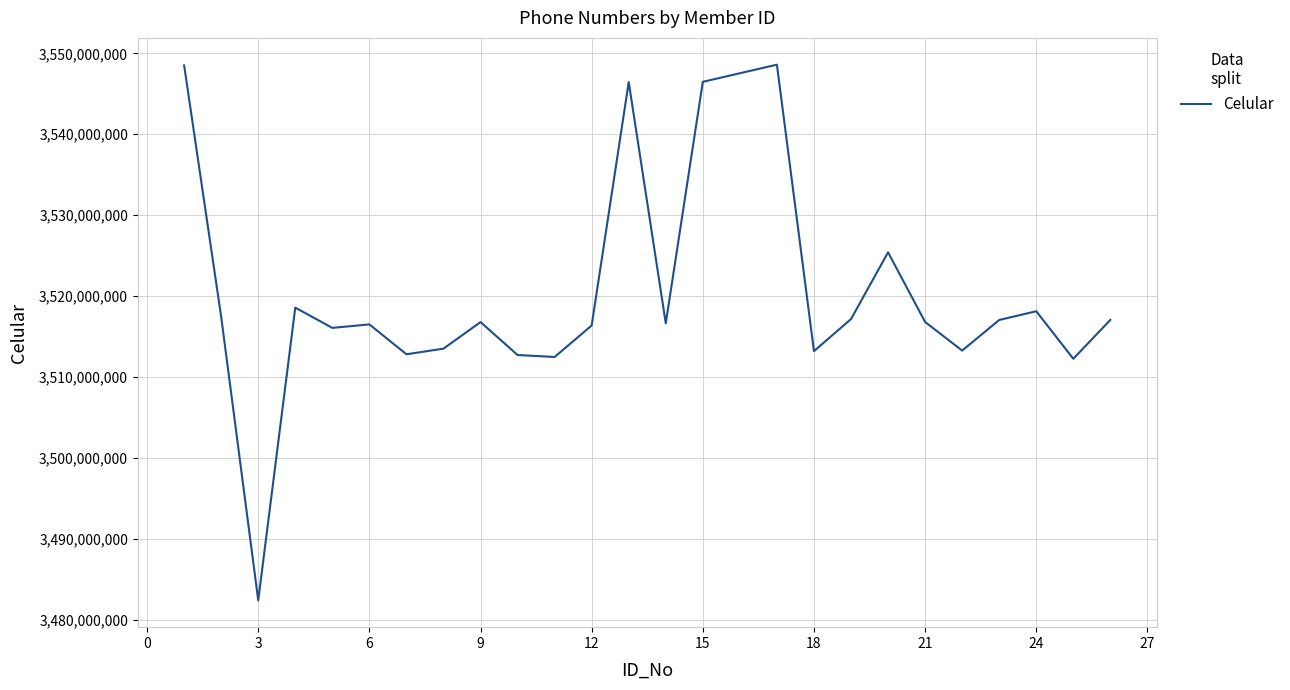

What is the greatest value displayed?

3548600375